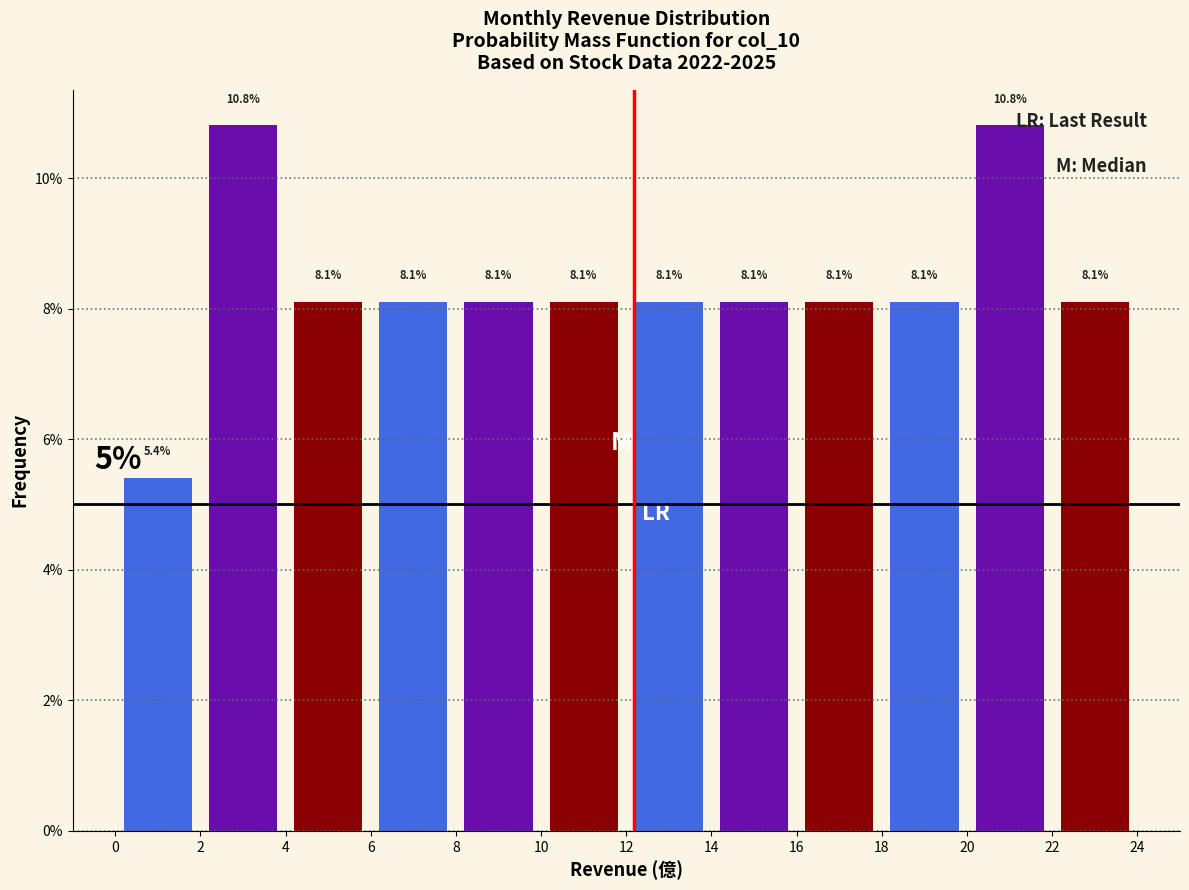

What is the height of the bar covering 22 to 24 on the x-axis?

8.1